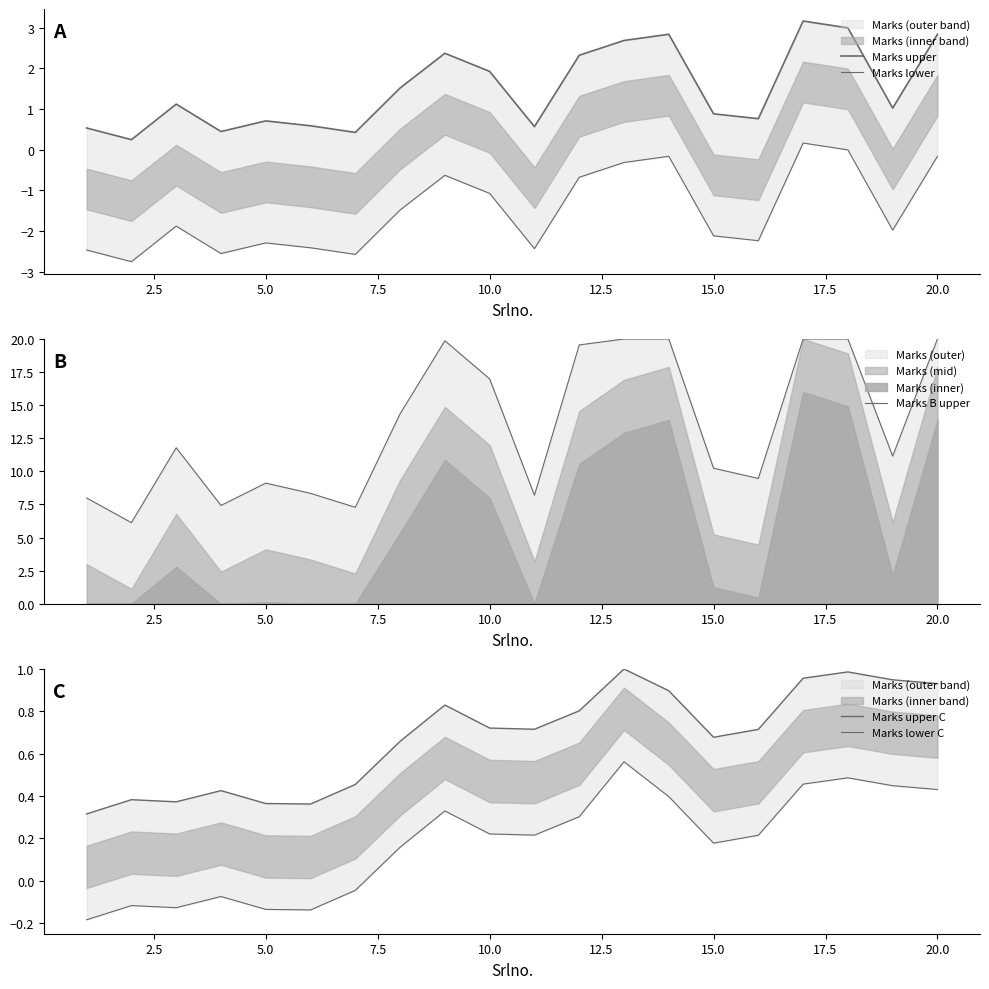

The Marks B upper series shows 20.0 at 20.0. True or false?

True